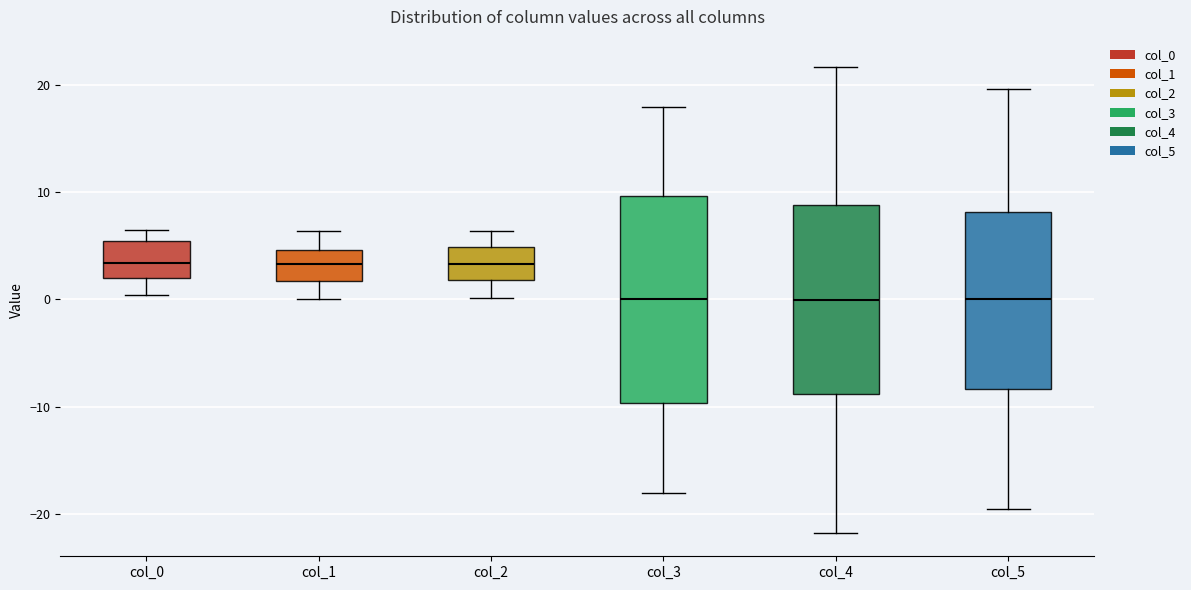

Where does the upper whisker of the box for col_0 end on the y-axis? The values are not printed on the chart, so give them approximately, as read against the axis.

6